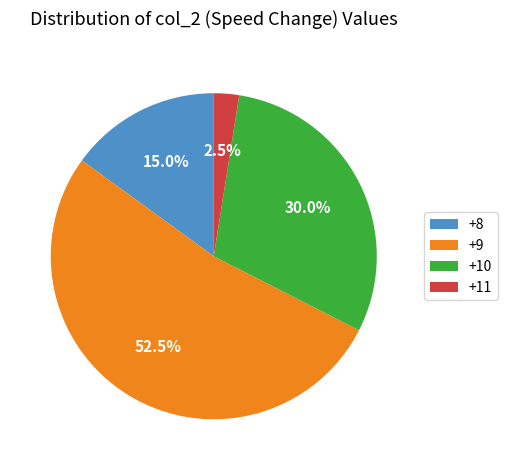

Rank the categories by value from highest to lowest.

+9, +10, +8, +11